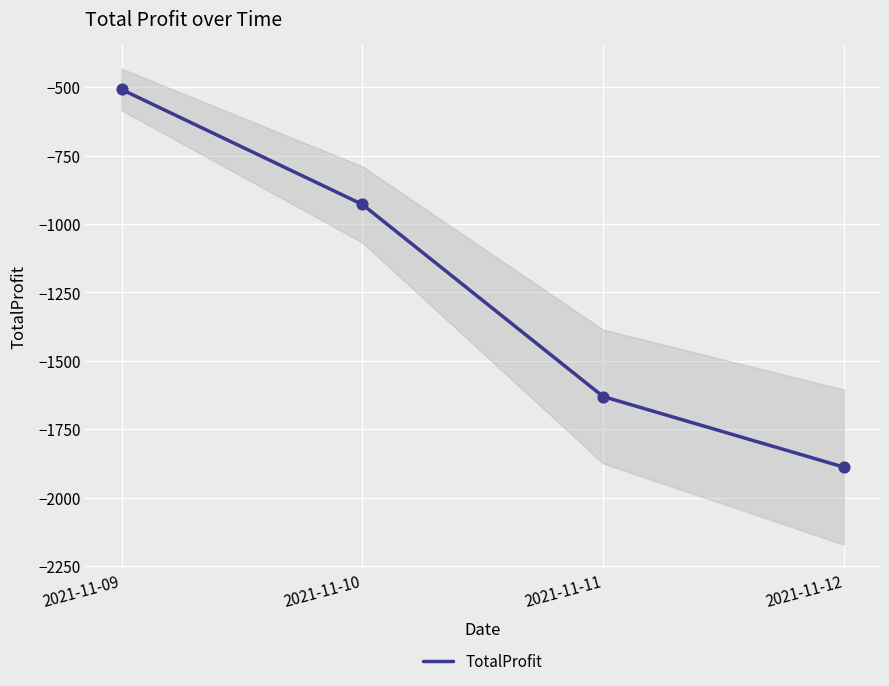

What is the change in value from 2021-11-10 to 2021-11-11?

-702.0